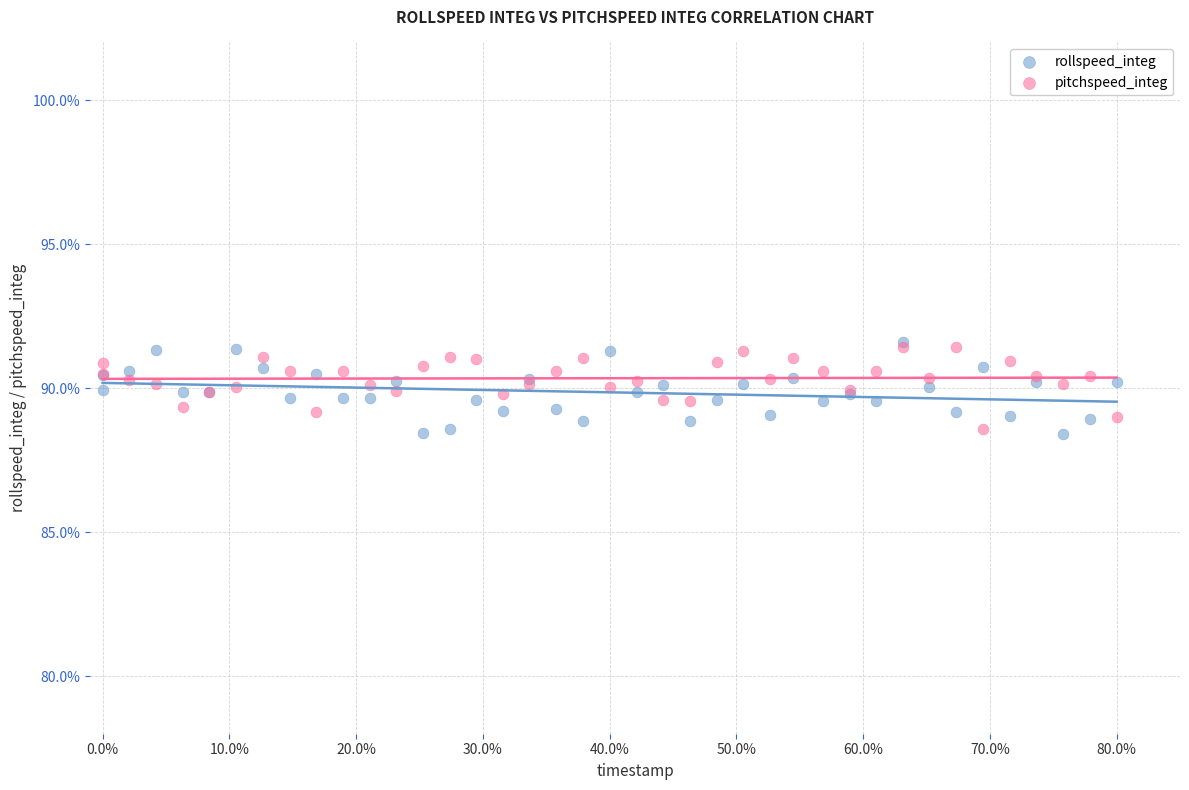

What are all the series names shown in the legend?

rollspeed_integ, pitchspeed_integ